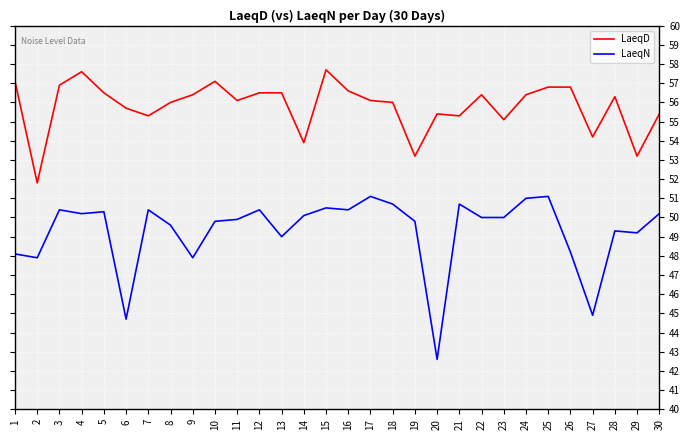

Is it true that LaeqD equals 82.1 at 30?

False